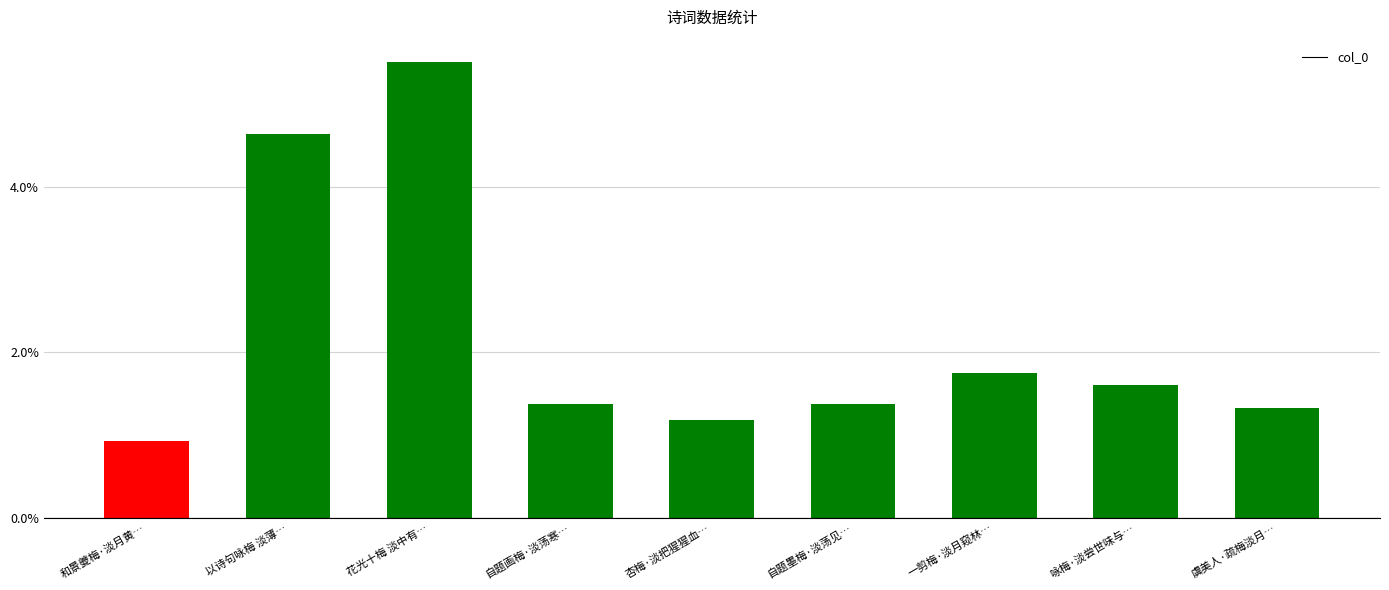

Reading left to right, extract all data points from this chart.

和景夔梅·淡月黄…=0.9	以诗句咏梅 淡薄…=4.6	花光十梅 淡中有…=5.5	自题画梅·淡荡寒…=1.4	杏梅·淡把猩猩血…=1.2	自题墨梅·淡荡见…=1.4	一剪梅·淡月窥林…=1.7	咏梅·淡尝世味与…=1.6	虞美人·疏梅淡月…=1.3